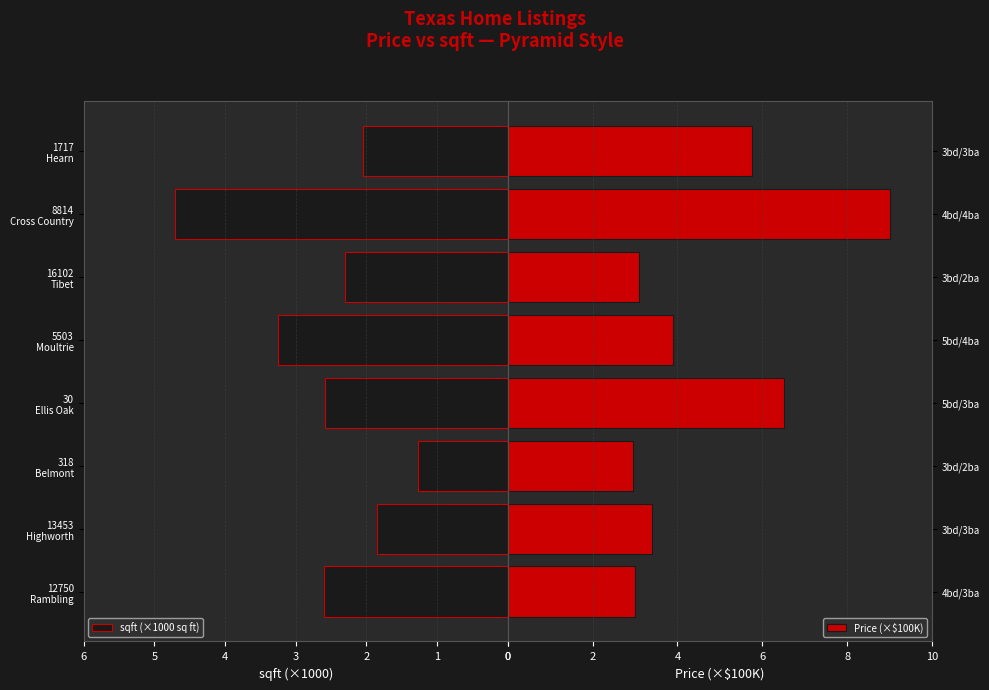

What is the minimum value shown in the chart?

1.3